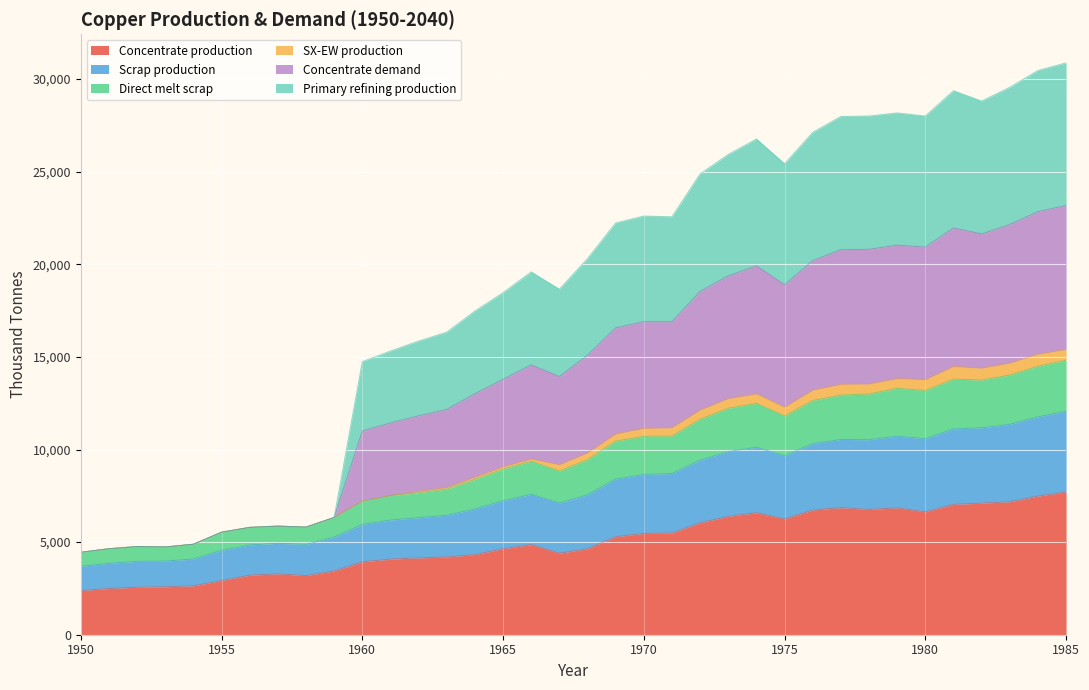

What is the sum of all Concentrate demand values?

668307.7